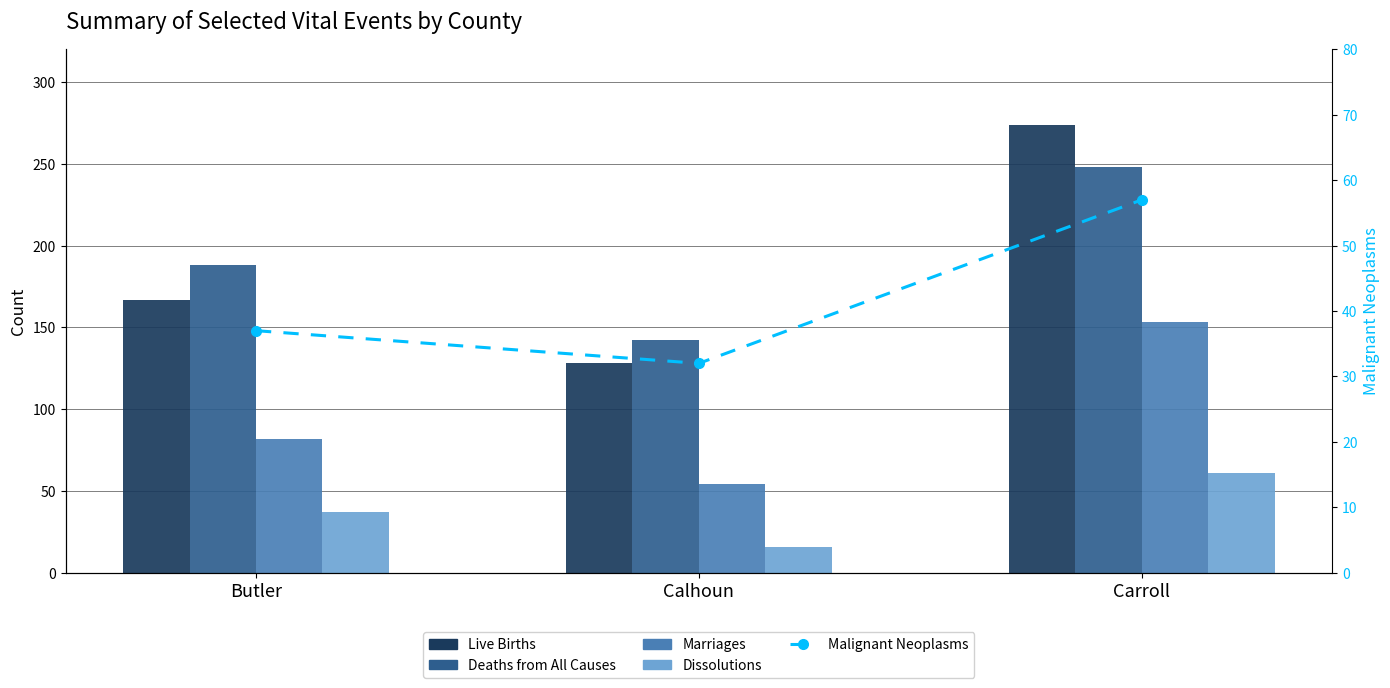

List the labels in order of Malignant Neoplasms value, smallest first.

Calhoun, Butler, Carroll